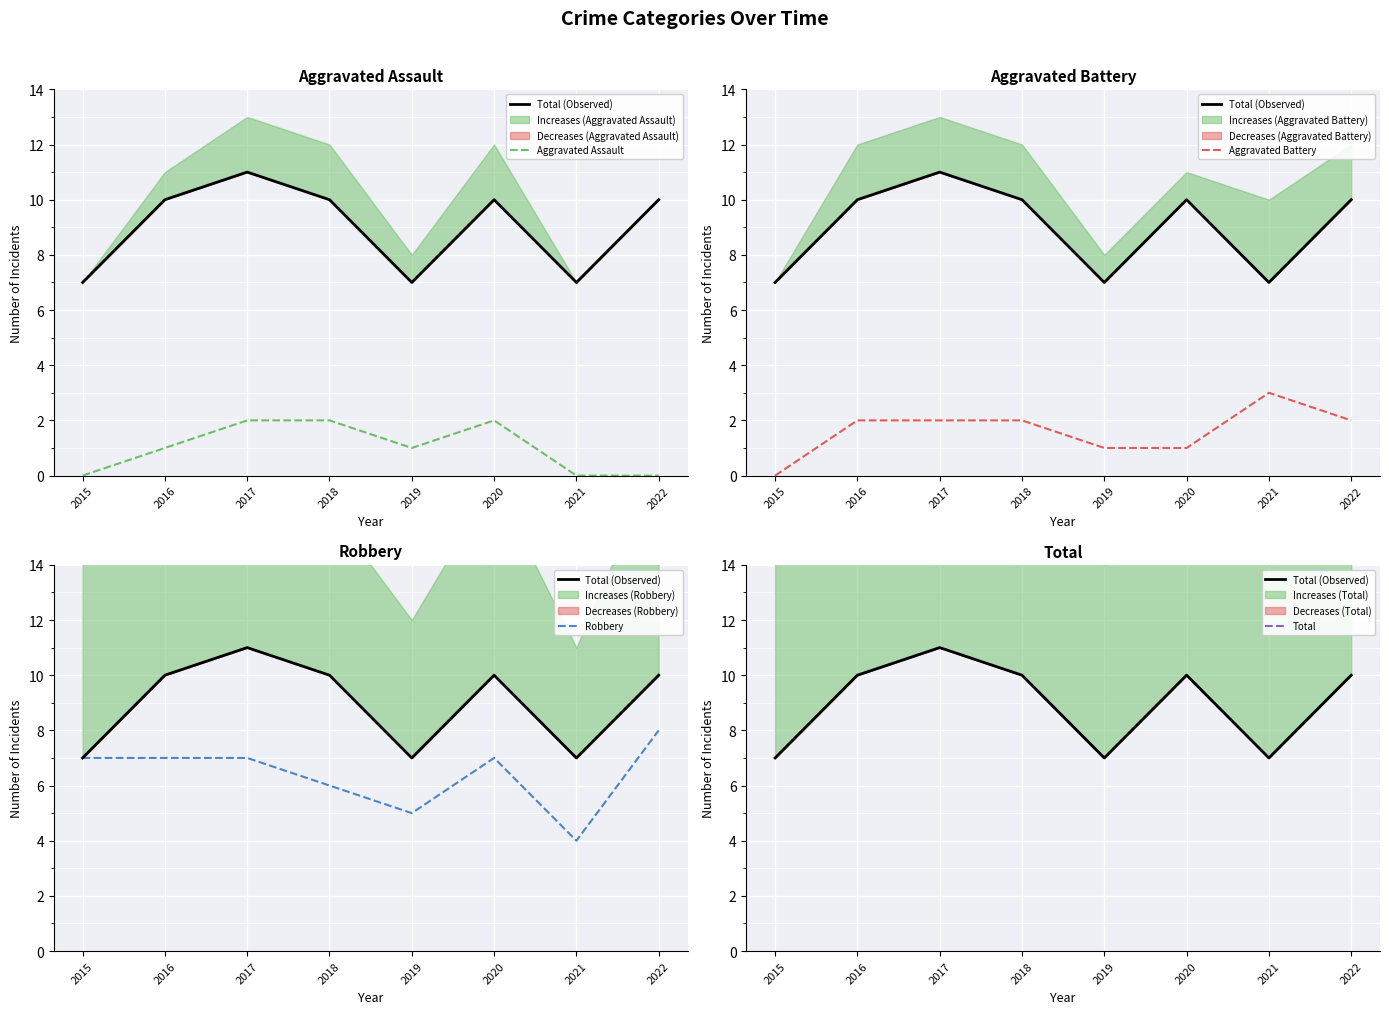

Where does the Aggravated Assault series first go above 1?

2017